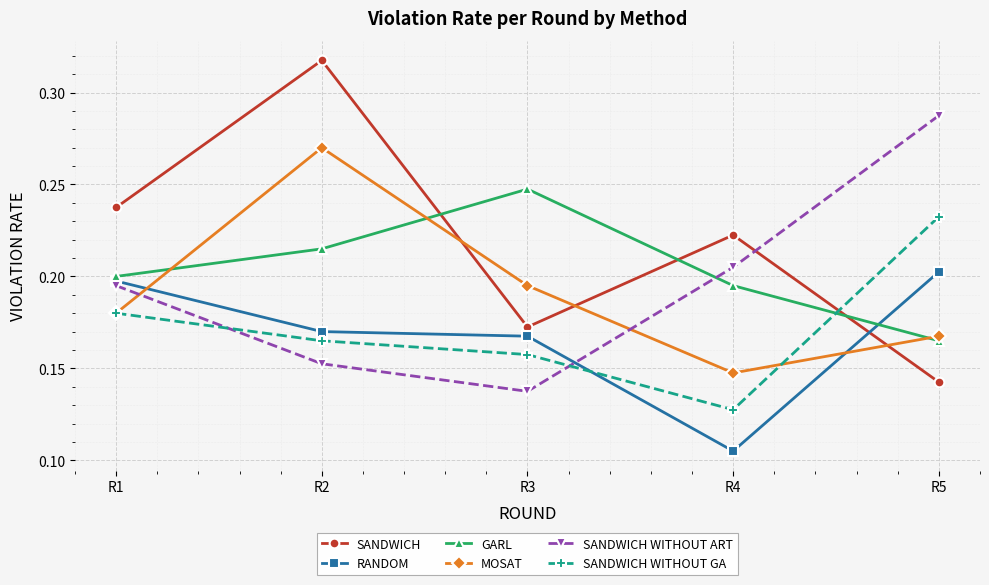

Is it true that GARL equals 0.2 at R3?

True